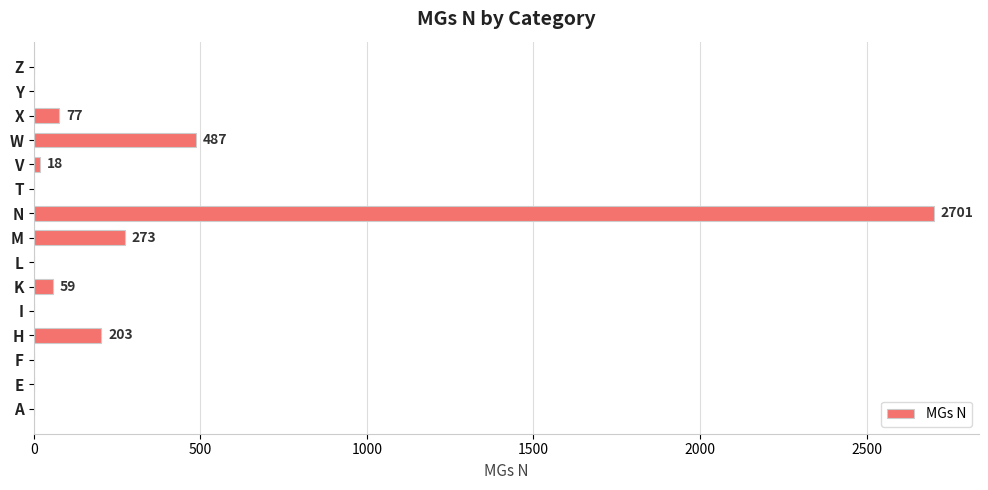

What is the average value?

255